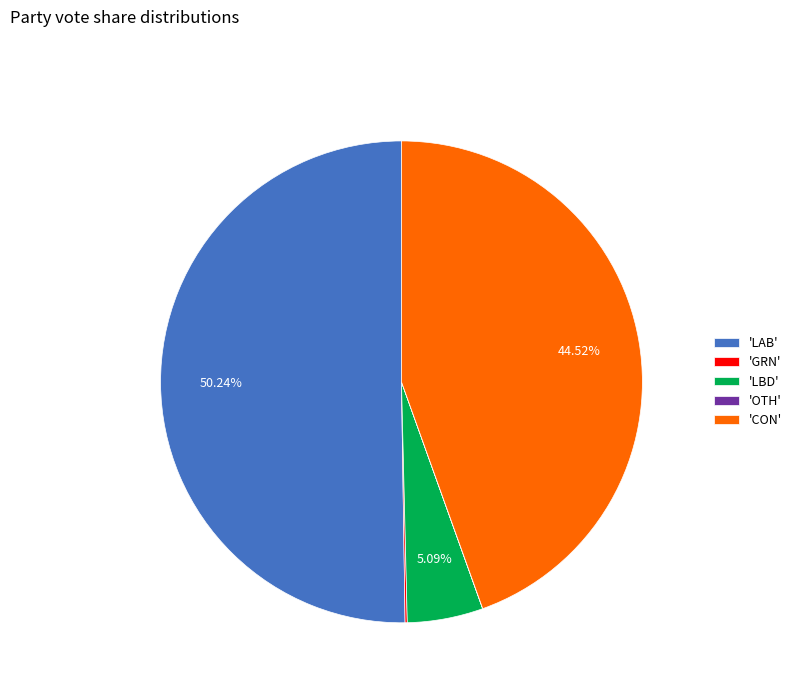

Which slice is the largest?

'LAB'